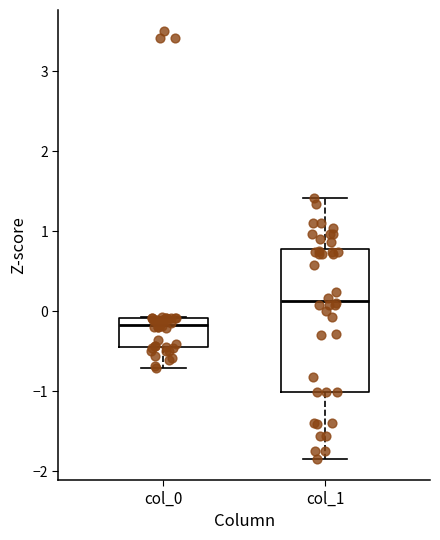

Comparing the boxes themselves (not the whiskers), which one is the tallest?

col_1